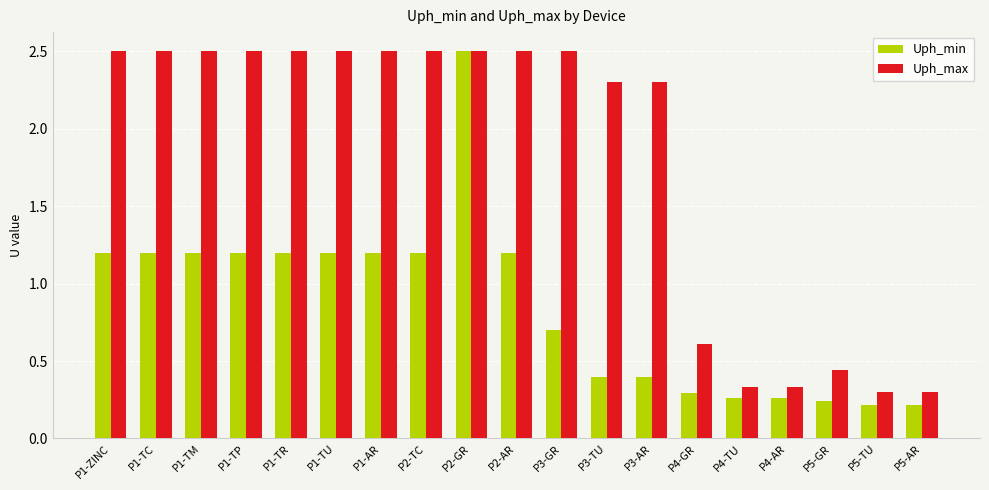

Is it true that Uph_max equals 2.5 at P1-TC?

True